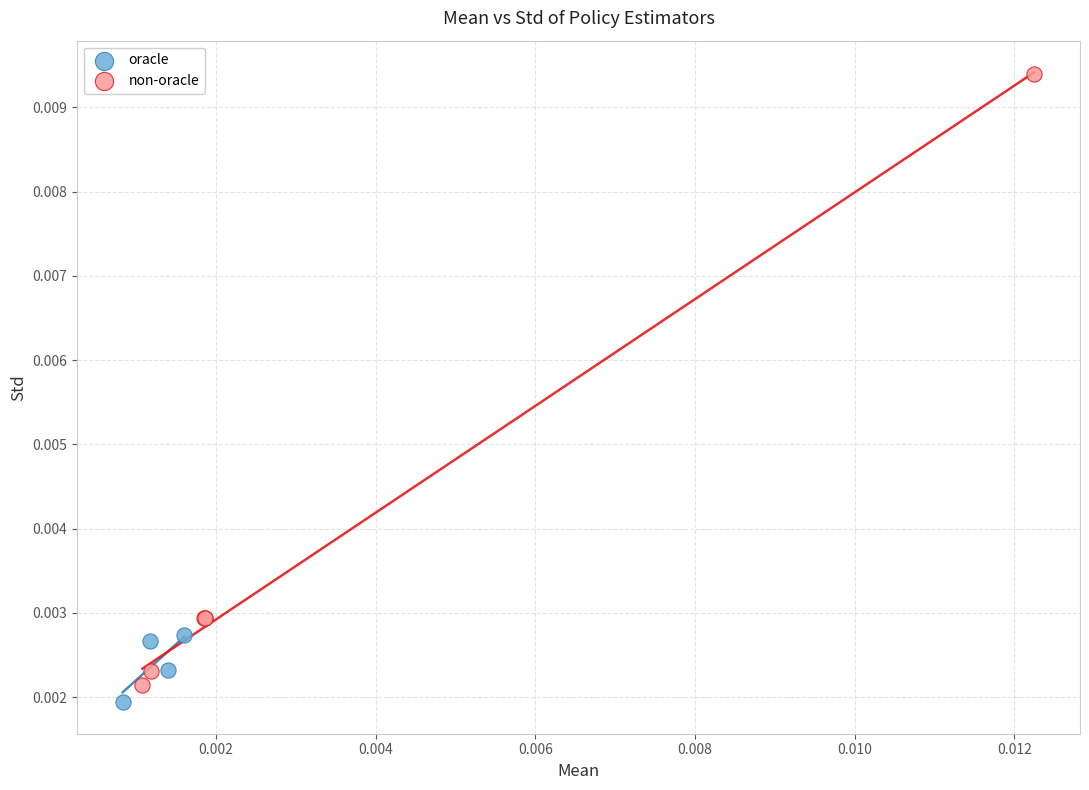

Which series contains the highest Y value?

non-oracle